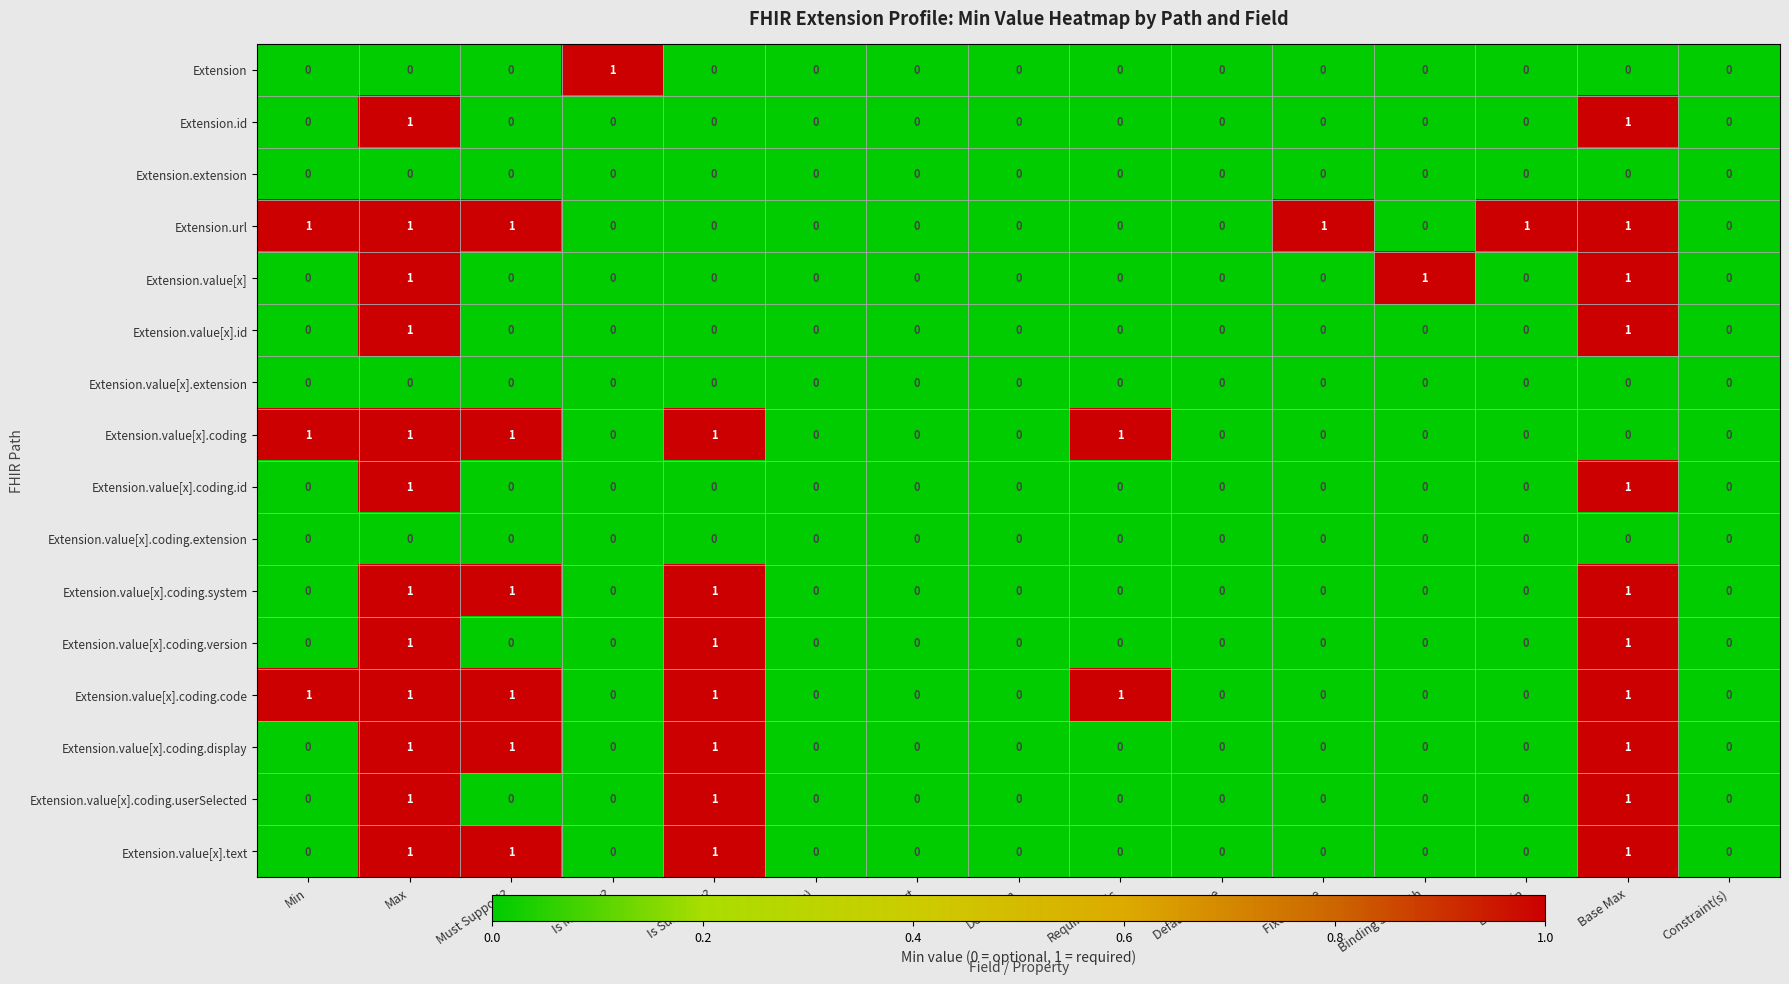

Is it true that Extension.value[x].coding.id equals 0 at Definition?

True